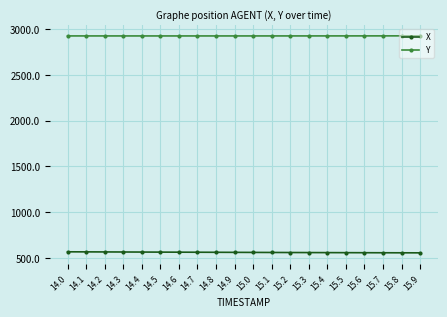

True or false: X and Y intersect in this chart.

False